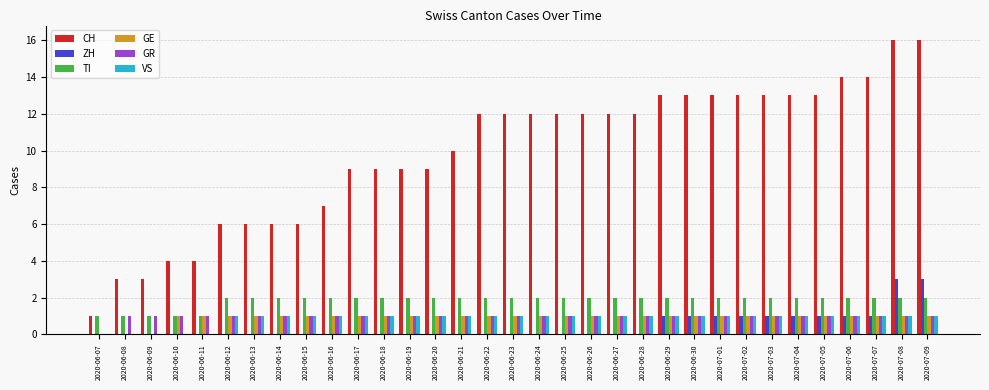

What is the maximum value for ZH?

3